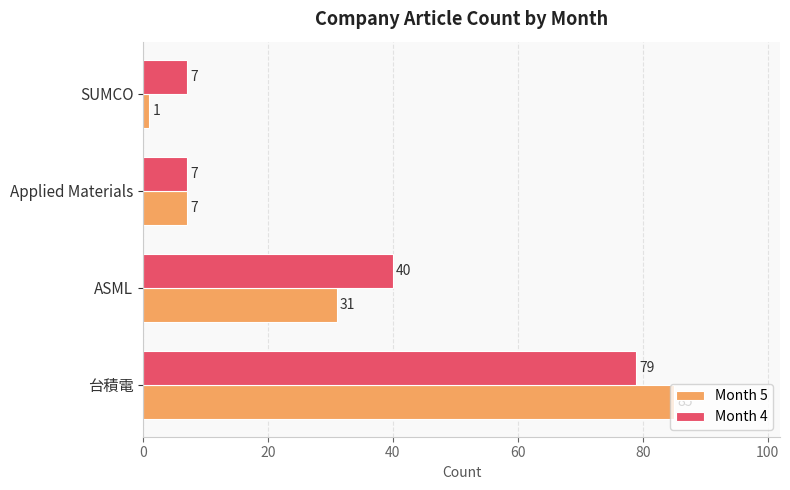

Is it true that Month 4 equals 119 at 台積電?

False